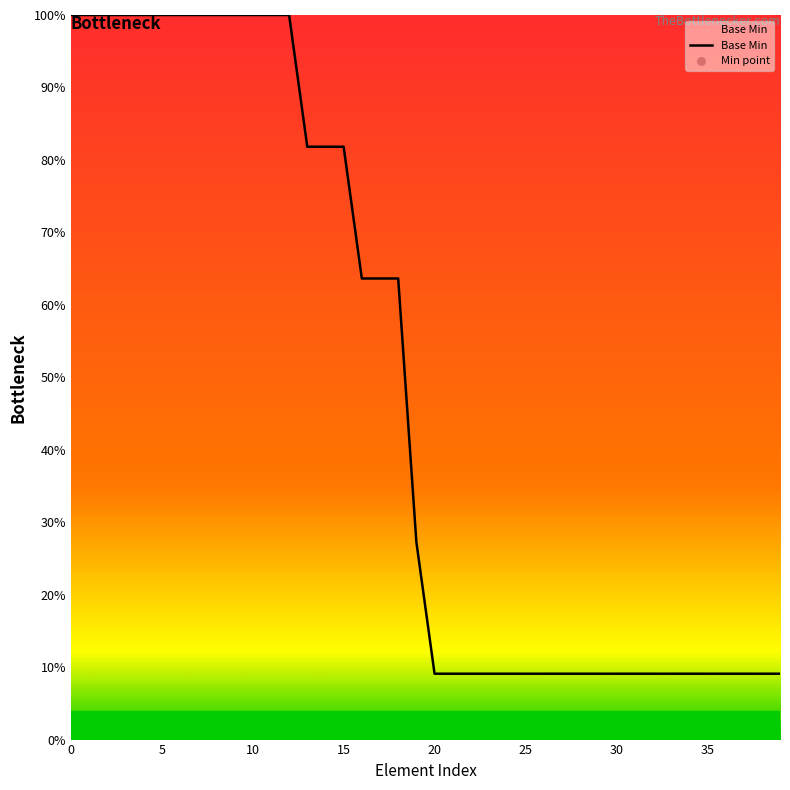

What is the maximum value shown in the chart?

100.0